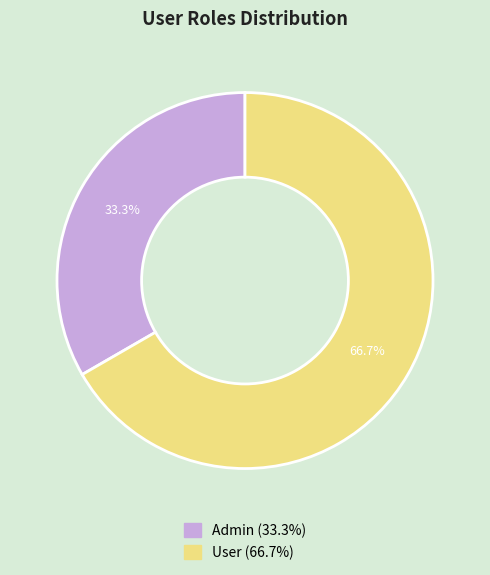

Which has a higher value, Admin or User?

User